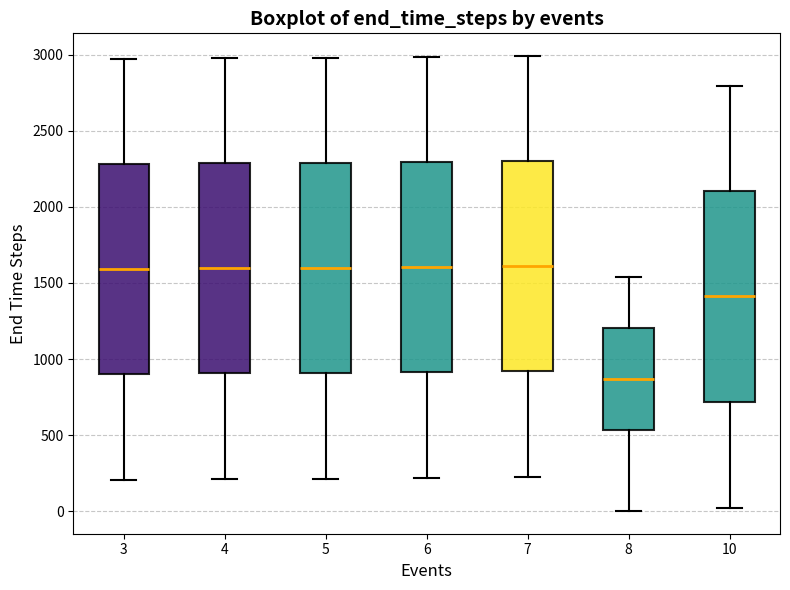

Where is the lower edge of the box at x = 10 on the y-axis? The values are not printed on the chart, so give them approximately, as read against the axis.

700